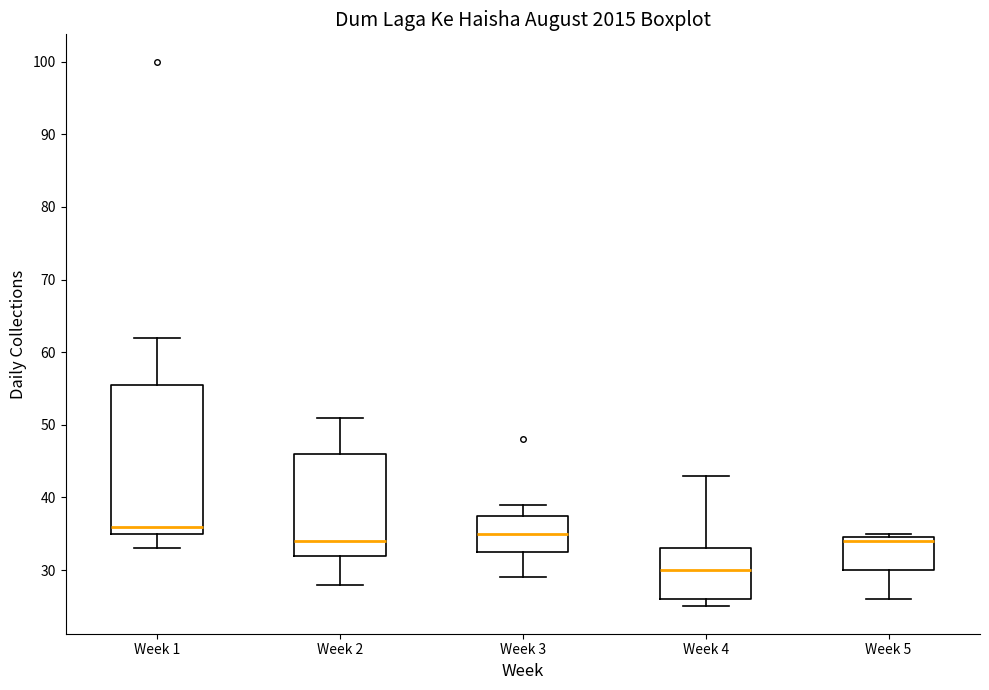

Where does the median line of the box for Week 3 sit on the y-axis? The values are not printed on the chart, so give them approximately, as read against the axis.

35